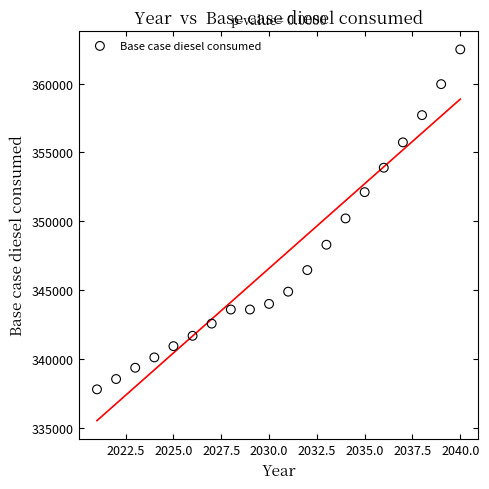

What is the range of Y values (max minus min)?

24650.6